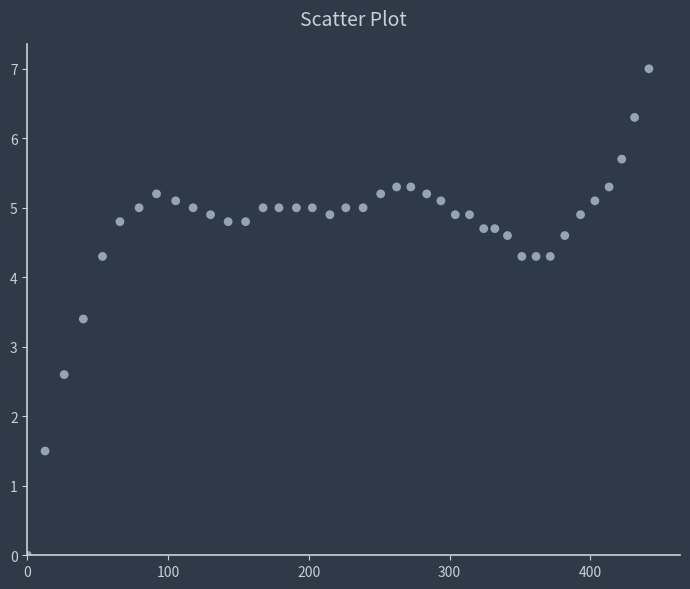

What is the range of Y values (max minus min)?

7.0